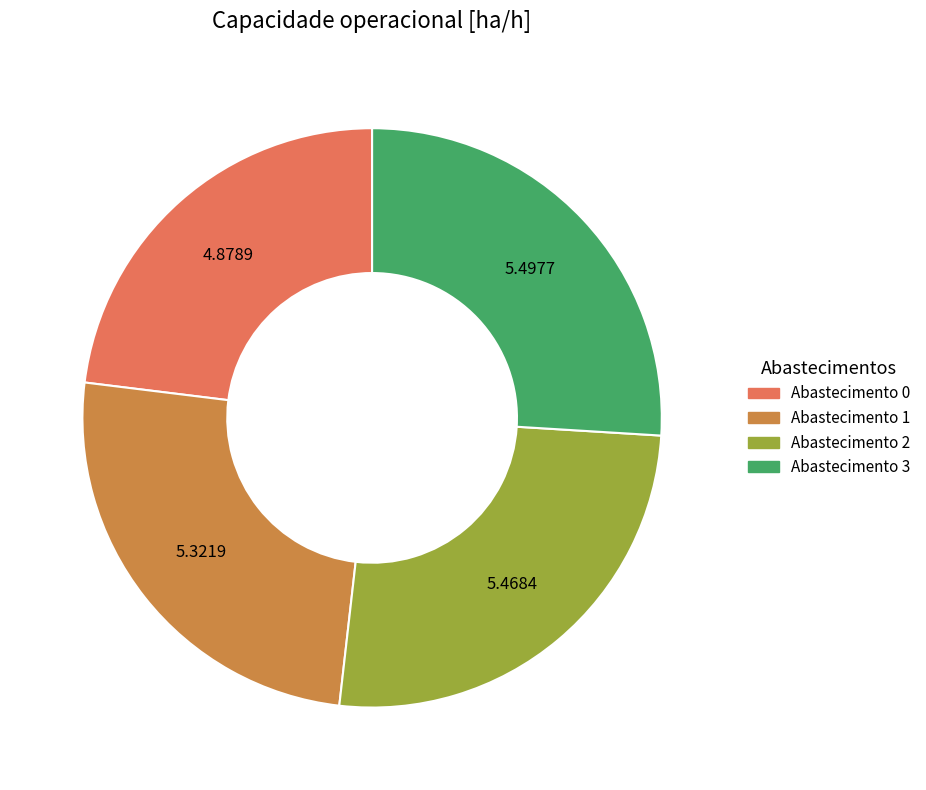

Does any single category account for the majority?

No